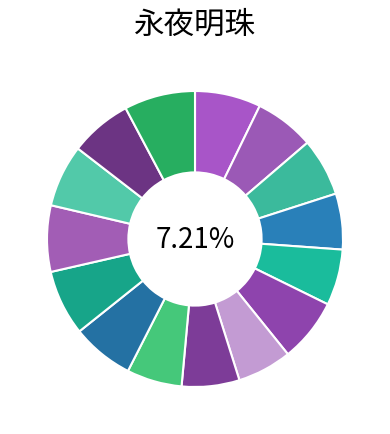

True or false: 北寒界 accounts for 7% of the total.

True